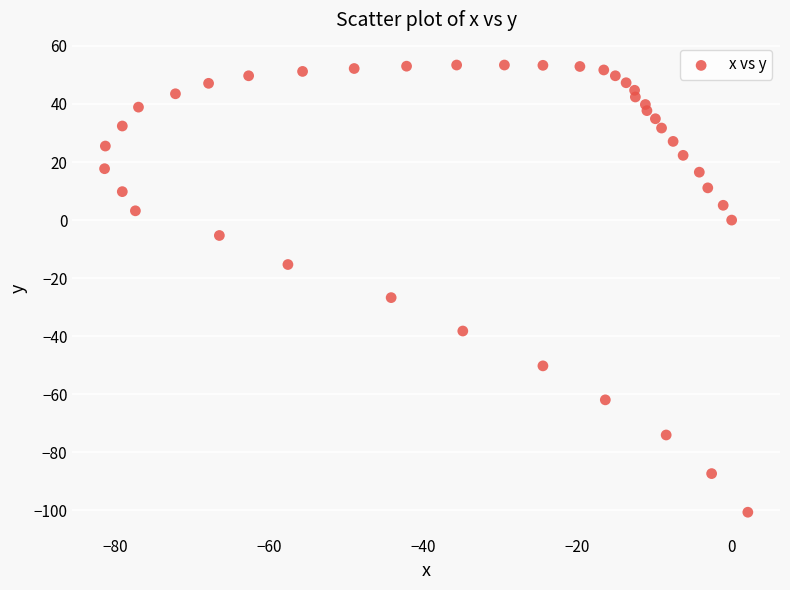

What is the range of Y values (max minus min)?

154.0